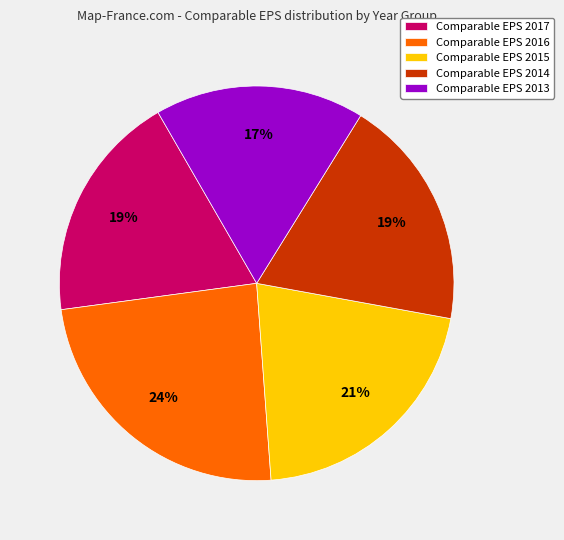

Which slice is the largest?

Comparable EPS 2016